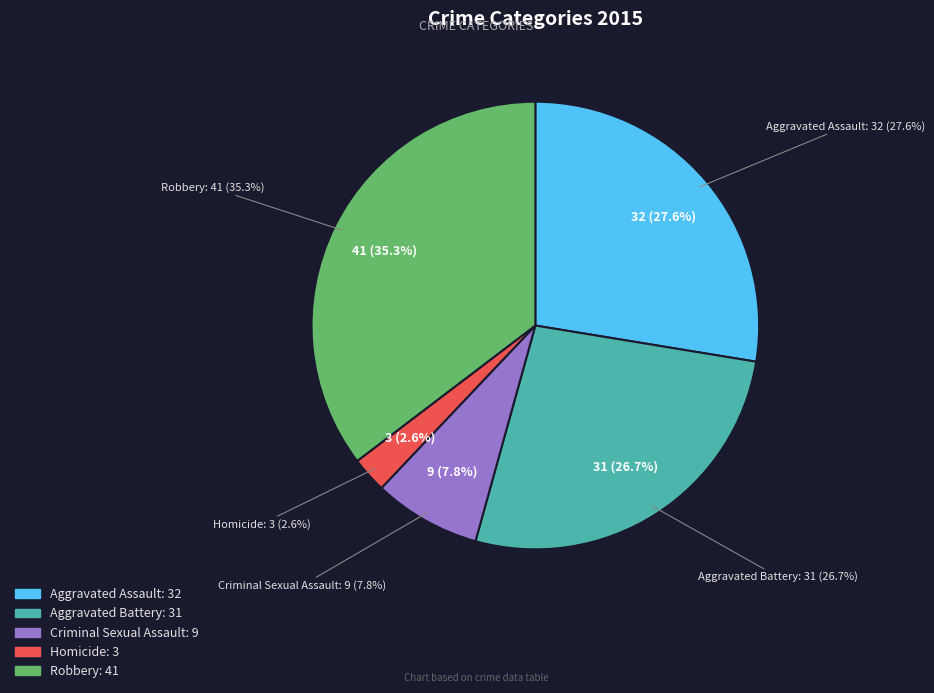

Does Criminal Sexual Assault represent more than half of the total?

No